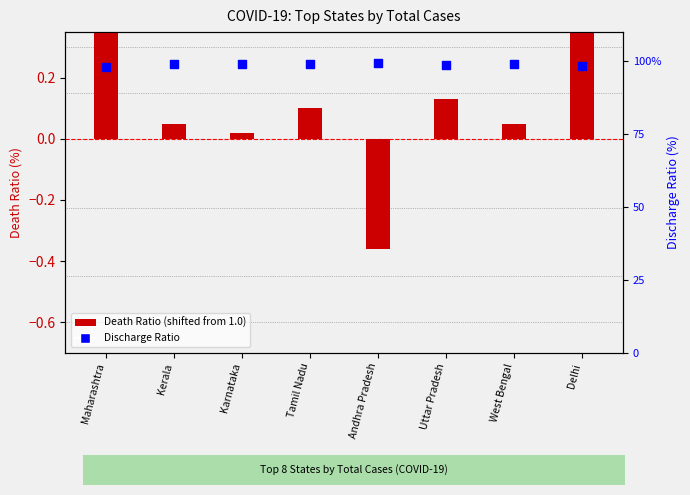

Which series has the largest Y range (max minus min)?

Discharge Ratio